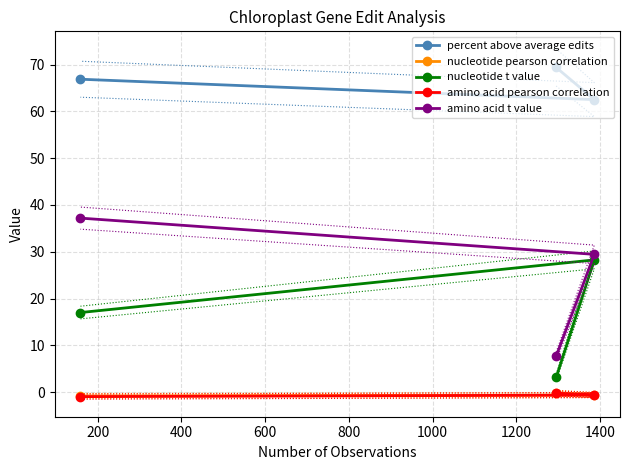

Is the value of nucleotide pearson correlation at 200 greater than the value of nucleotide t value at 0?

No